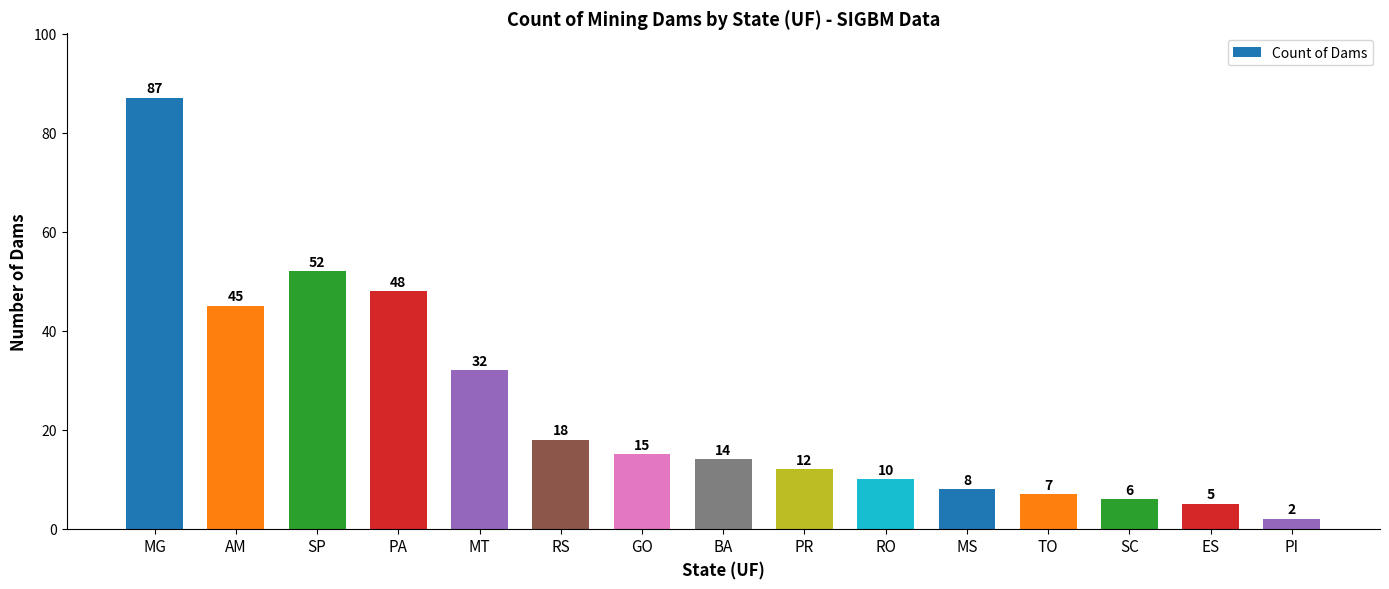

The chart shows a value of 45 at AM. True or false?

True